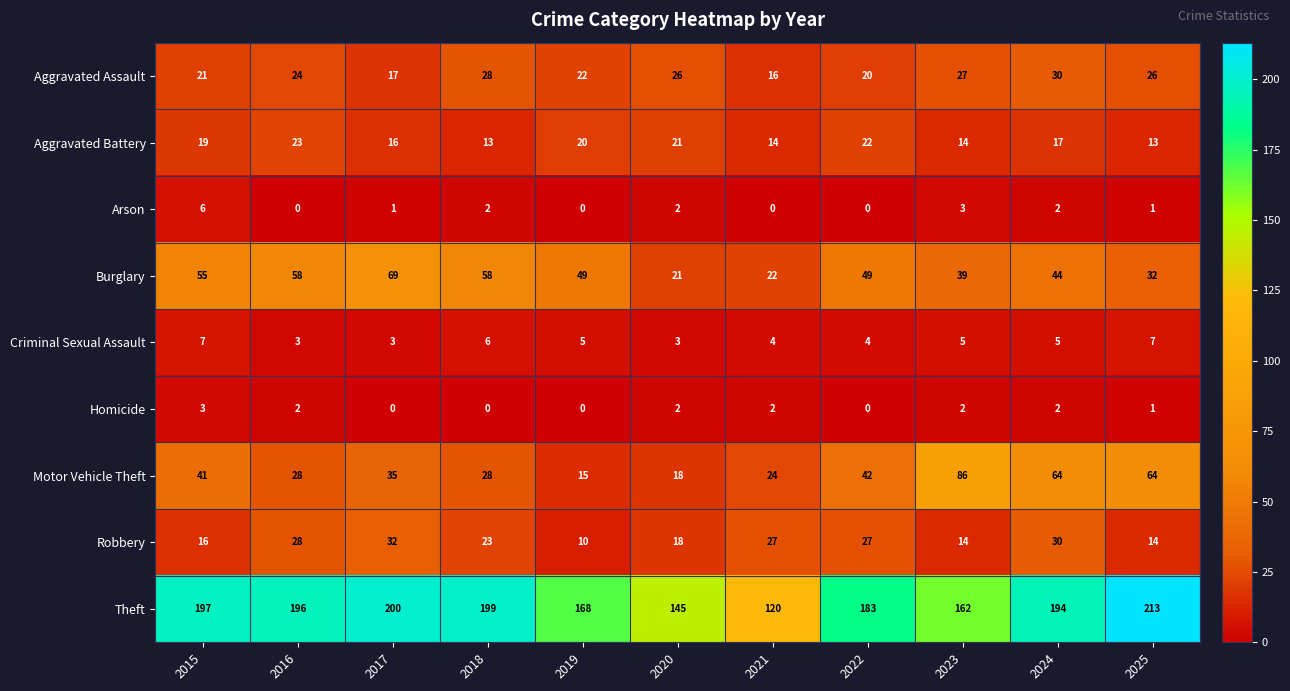

What is the sum of the Aggravated Assault values at 2020 and 2019?

48